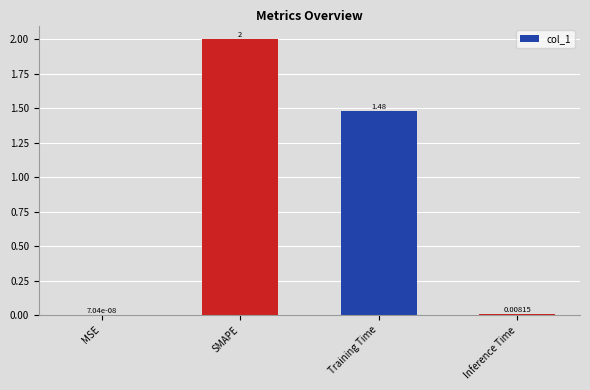

What is the change in value from MSE to SMAPE?

+2.0